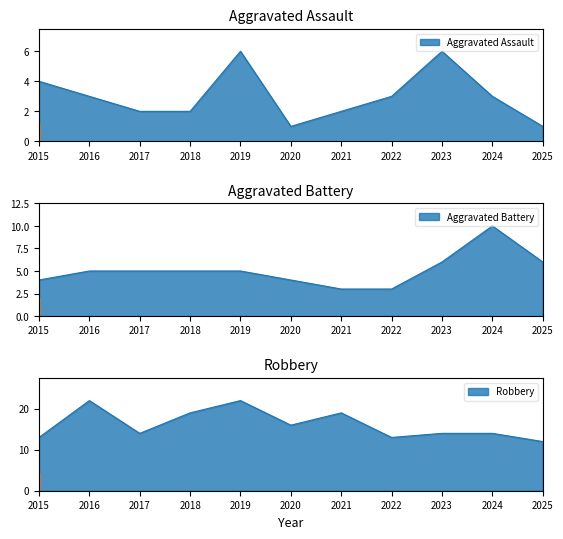

What is the sum of all Aggravated Battery values?

56